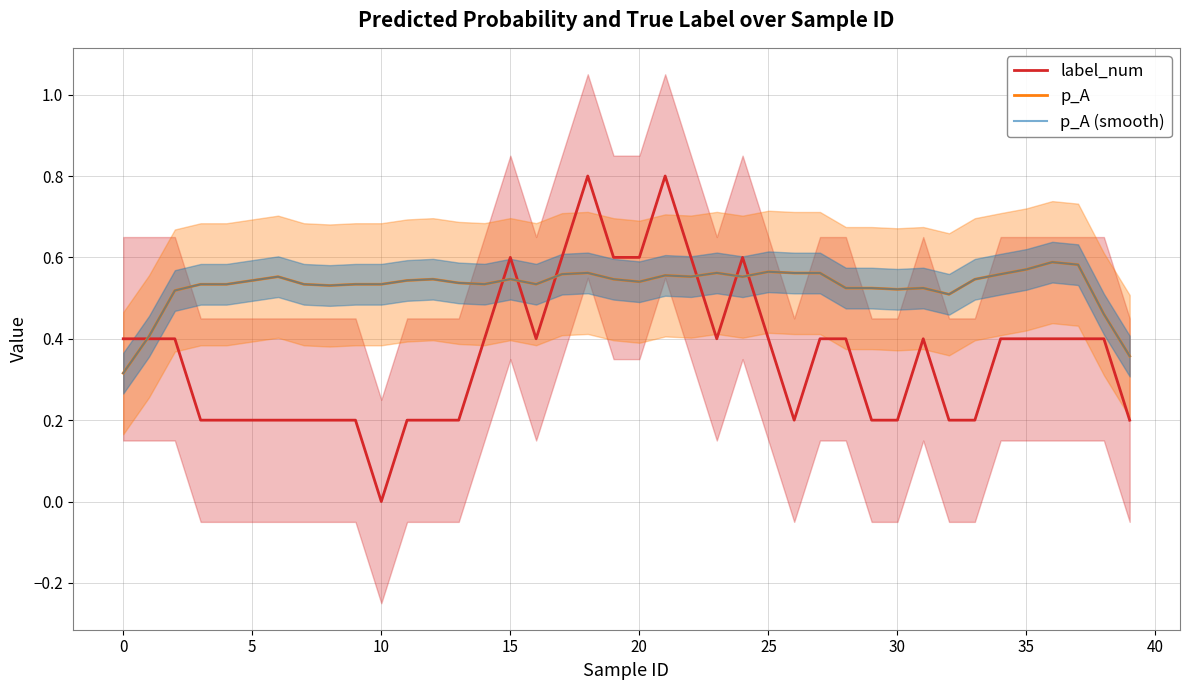

What is the difference between the label_num values at 28 and 26?

0.2